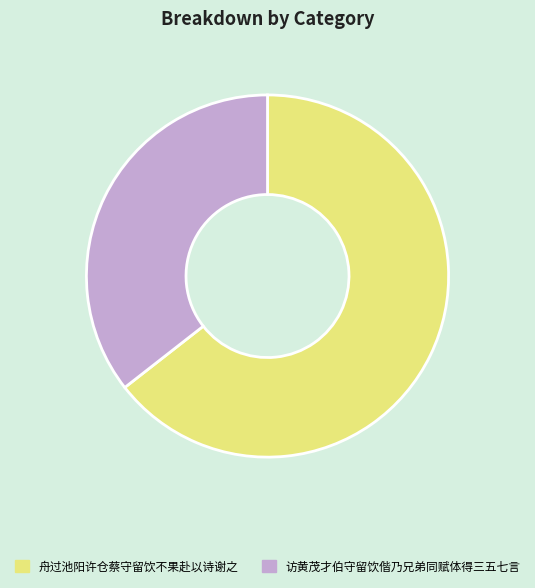

Is 舟过池阳许仓蔡守留饮不果赴以诗谢之 the majority of the pie?

Yes